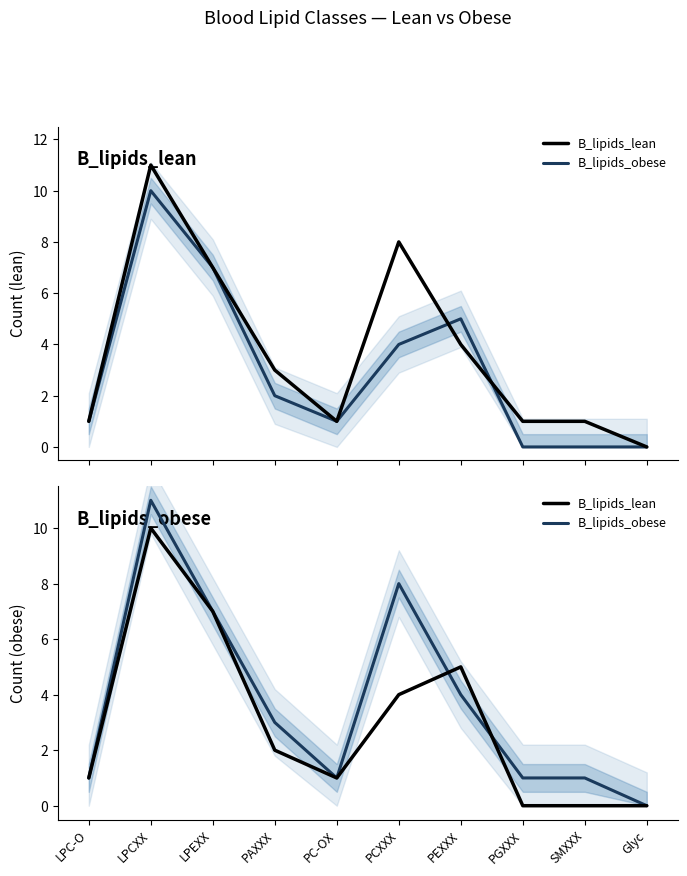

Reading left to right, list all the values displayed in this chart.

B_lipids_lean: 1	10	7	2	1	4	5	0	0	0
B_lipids_obese: 1	11	7	3	1	8	4	1	1	0